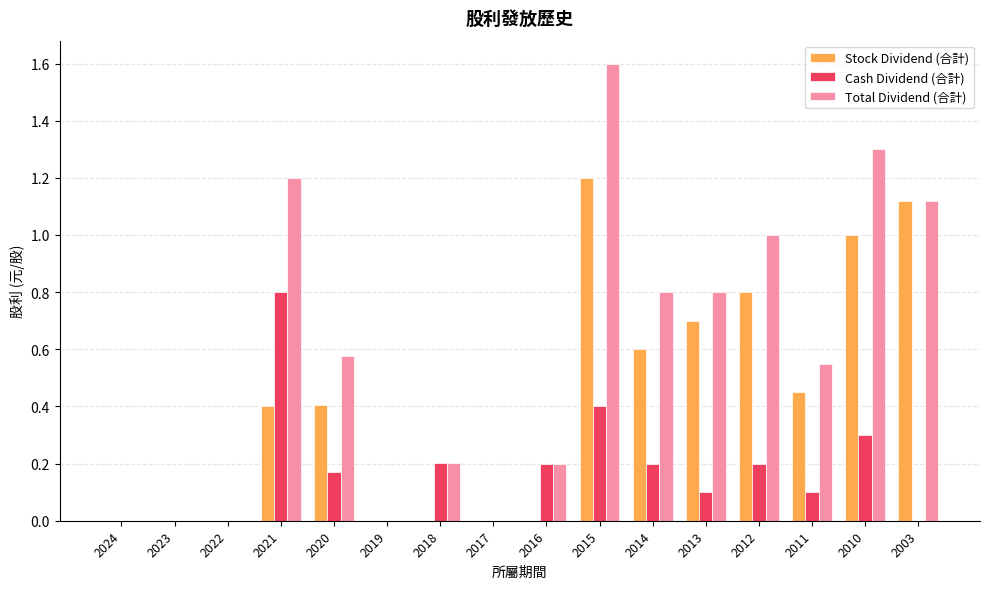

What is the sum of the Cash Dividend (合計) values at 2021 and 2023?

0.8